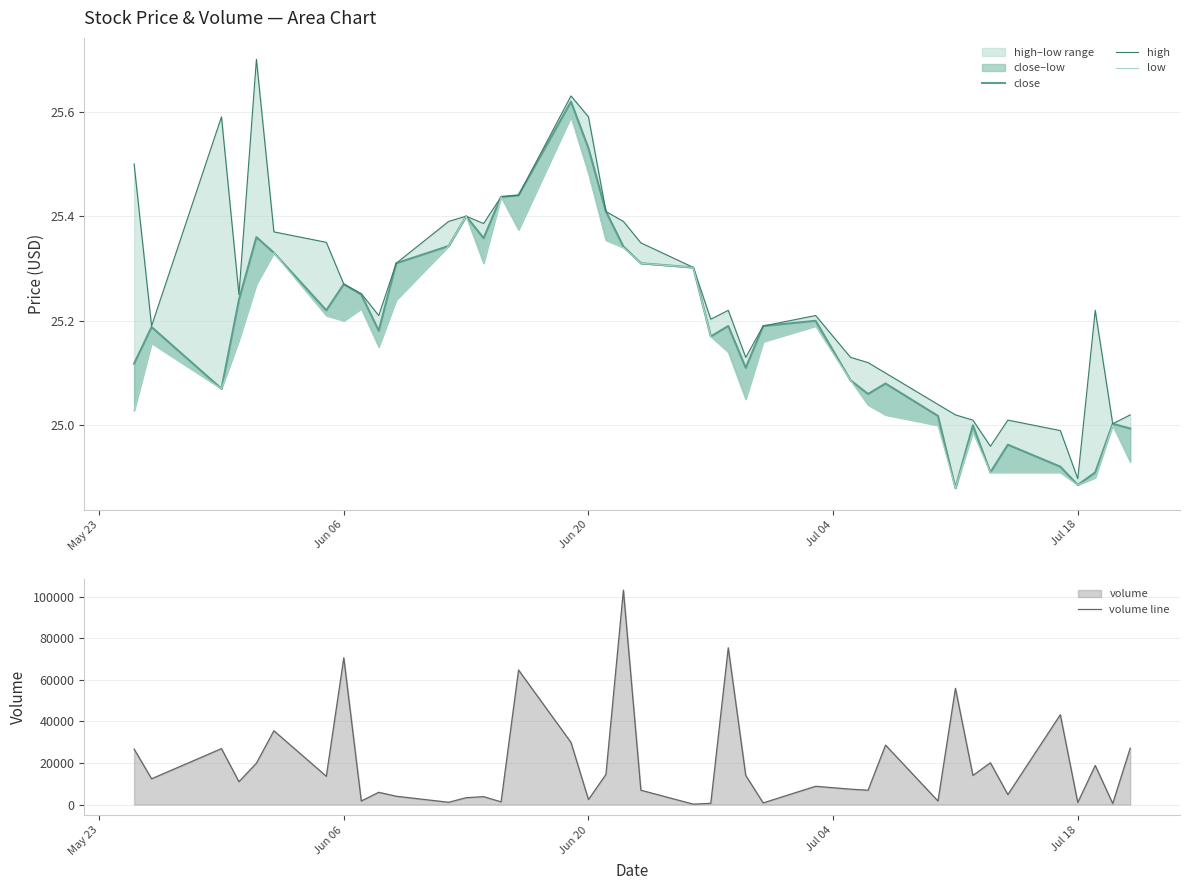

What are all the series names shown in the legend?

close, high, low, volume line